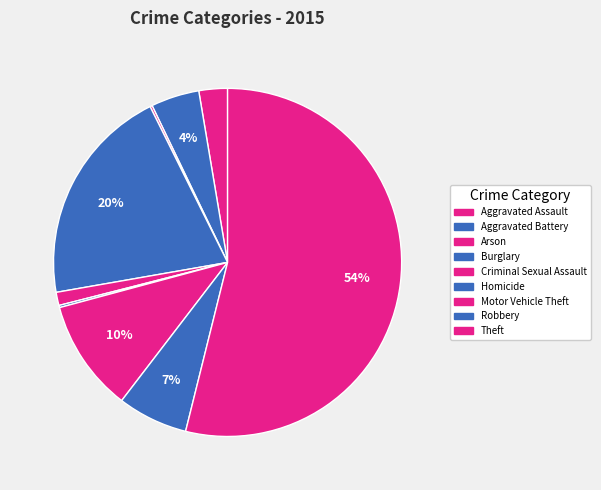

What is the majority slice?

Theft